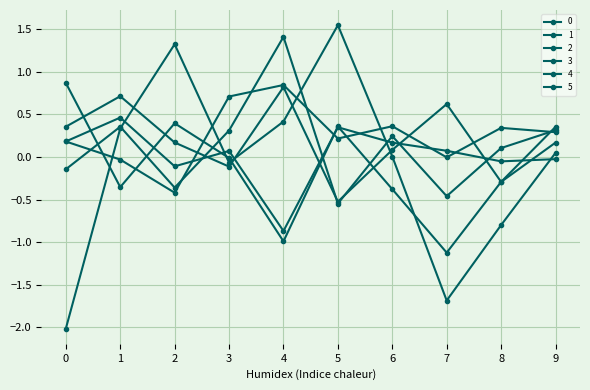

Is this an area chart (filled region under the line)?

No